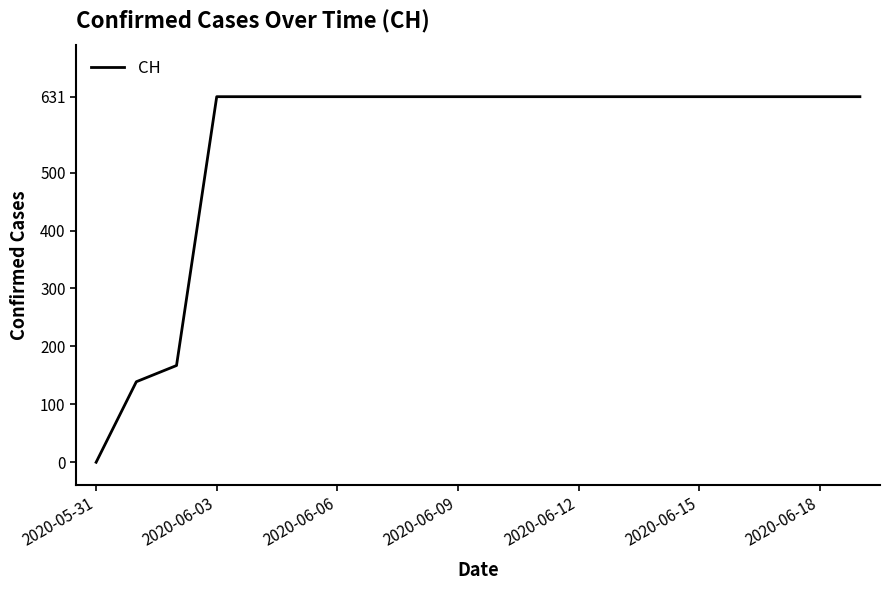

Reading right to left, transcribe all the data shown in this chart.

631	631	631	631	631	631	631	631	631	631	631	631	631	631	631	631	631	167	139	0